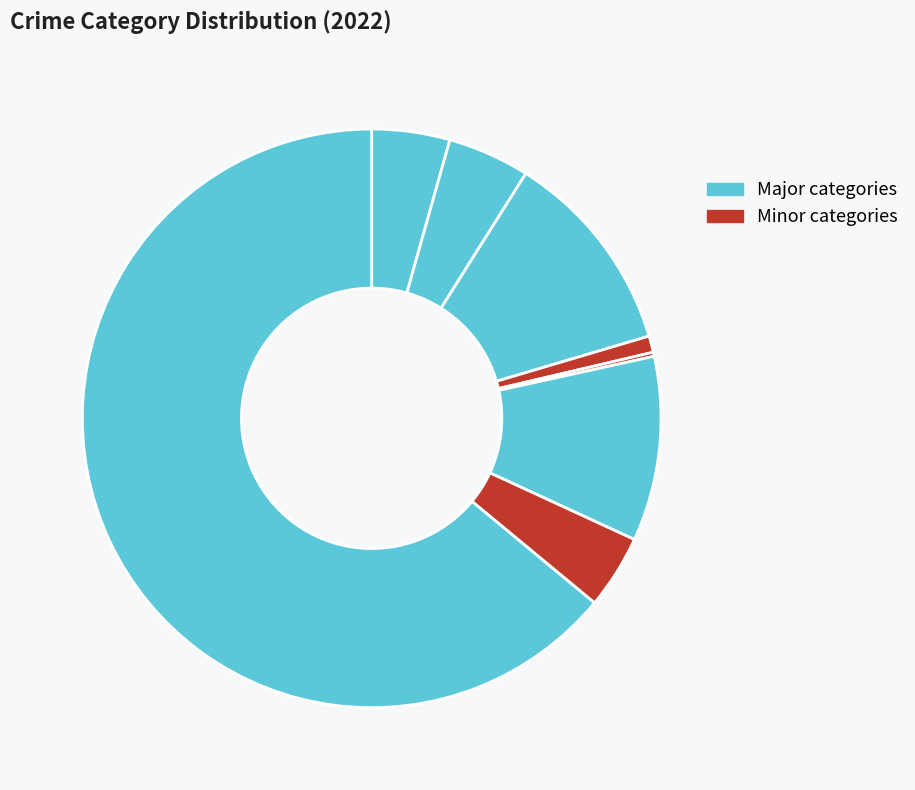

Is there a majority slice in this chart?

Yes